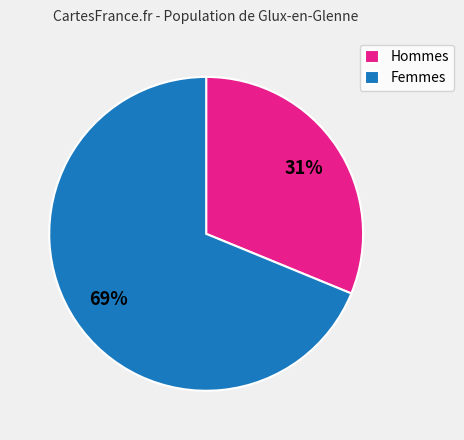

Is it true that Femmes is 69% of the pie?

True